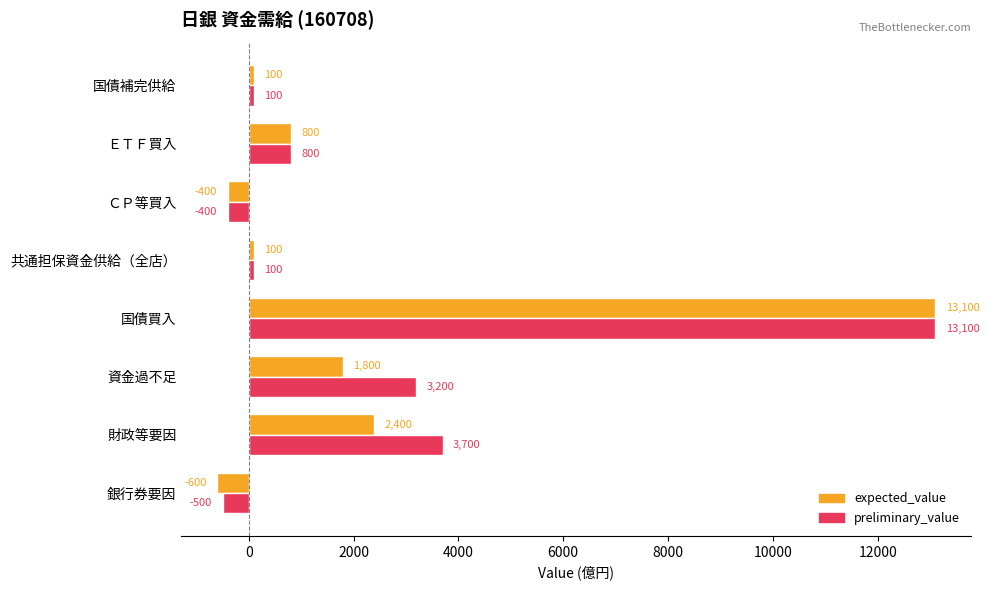

Which category has the lowest value in the preliminary_value series?

銀行券要因